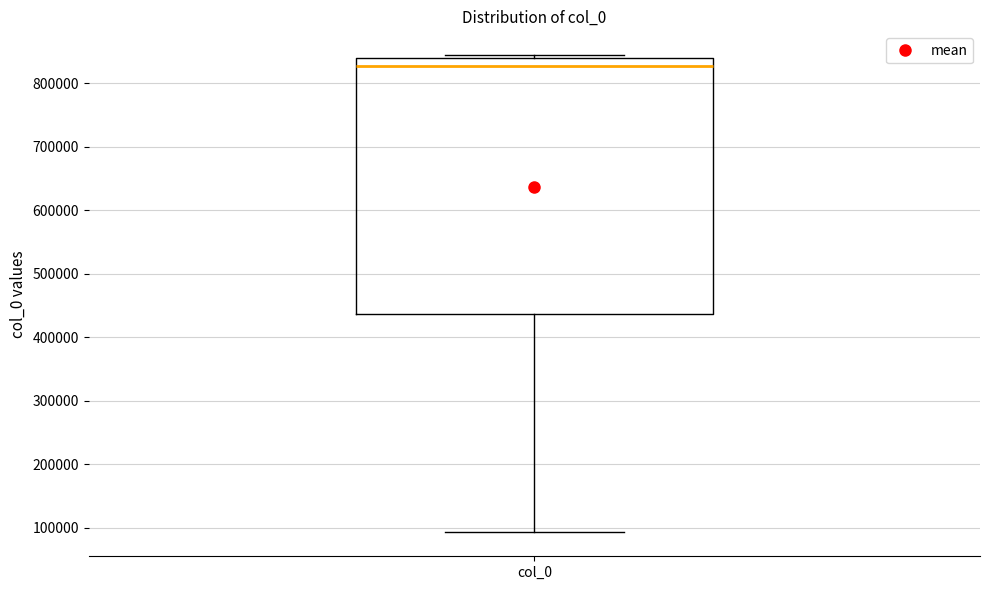

Where is the lower edge of the box for col_0 on the y-axis? The values are not printed on the chart, so give them approximately, as read against the axis.

440000